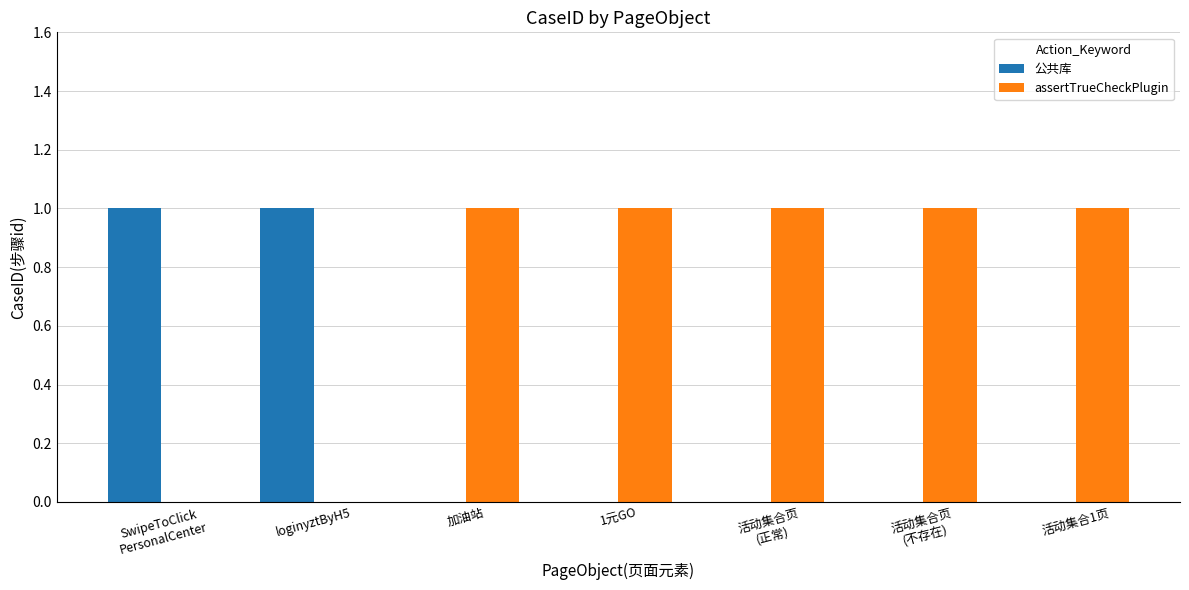

True or false: 公共库 has a value of 0 at 1元GO.

True